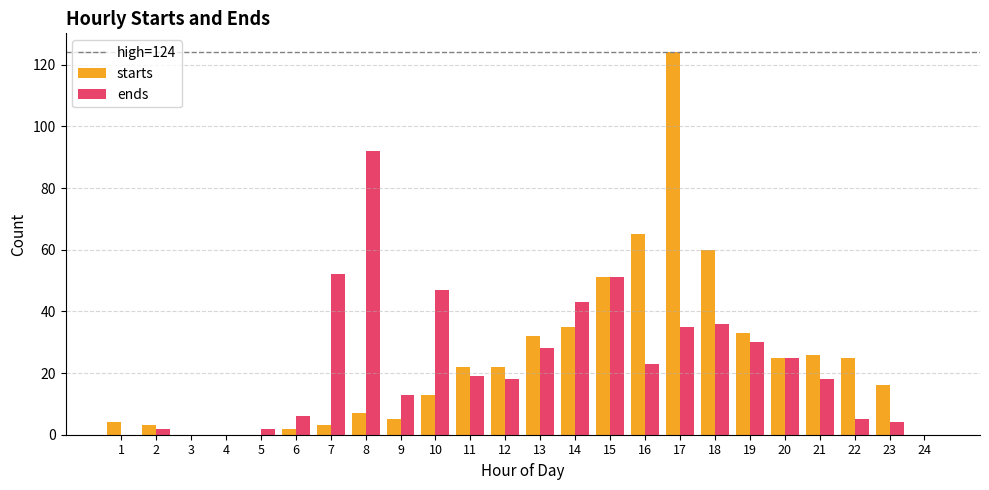

True or false: starts has a value of 74 at 15.

False